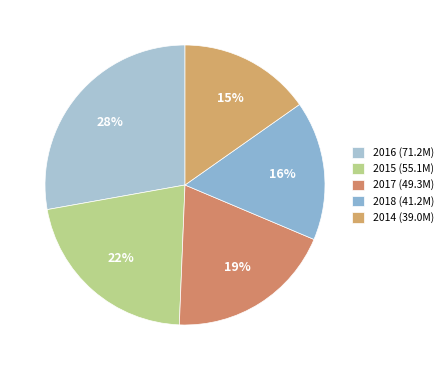

The 2014 slice represents 15% of the pie. True or false?

True